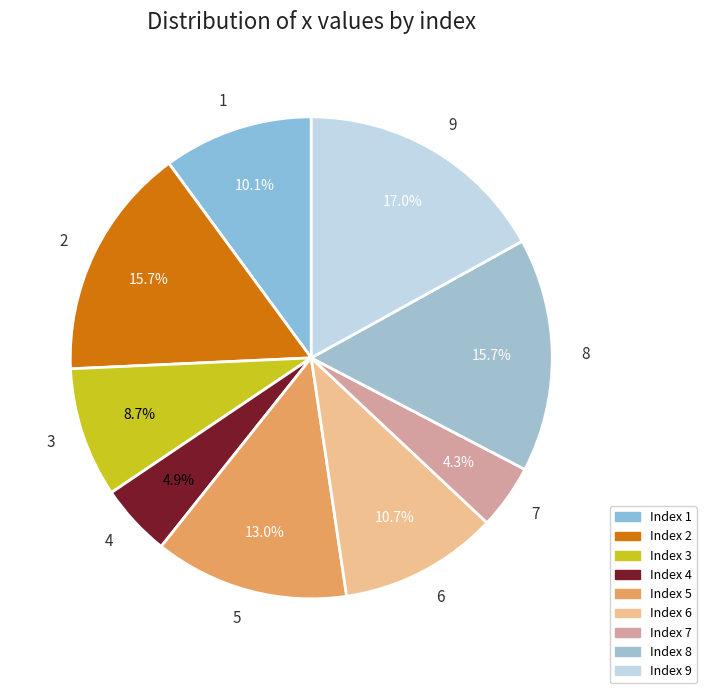

What is the smallest slice in the pie chart?

7